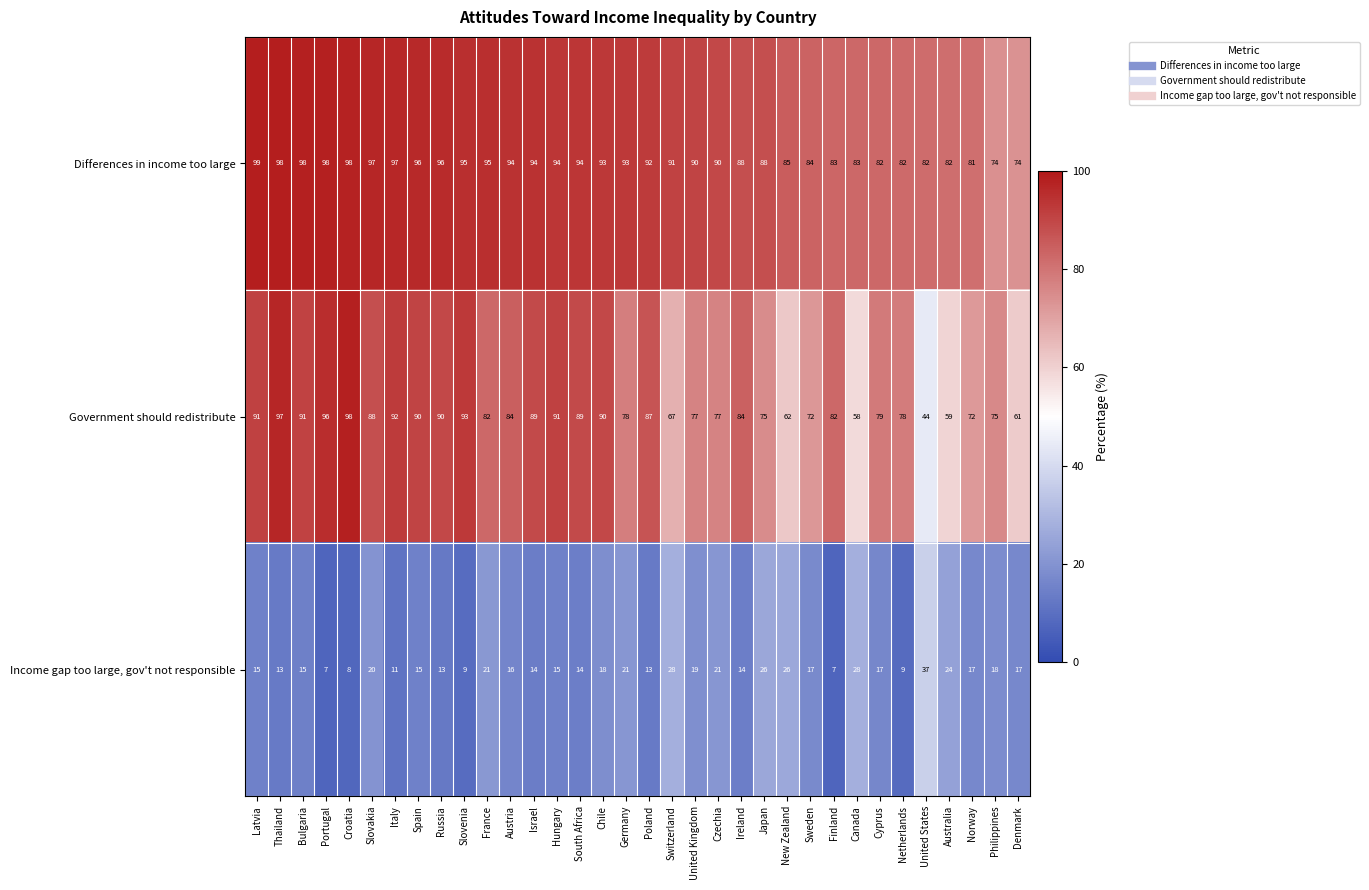

The Differences in income too large series shows 94 at Hungary. True or false?

True